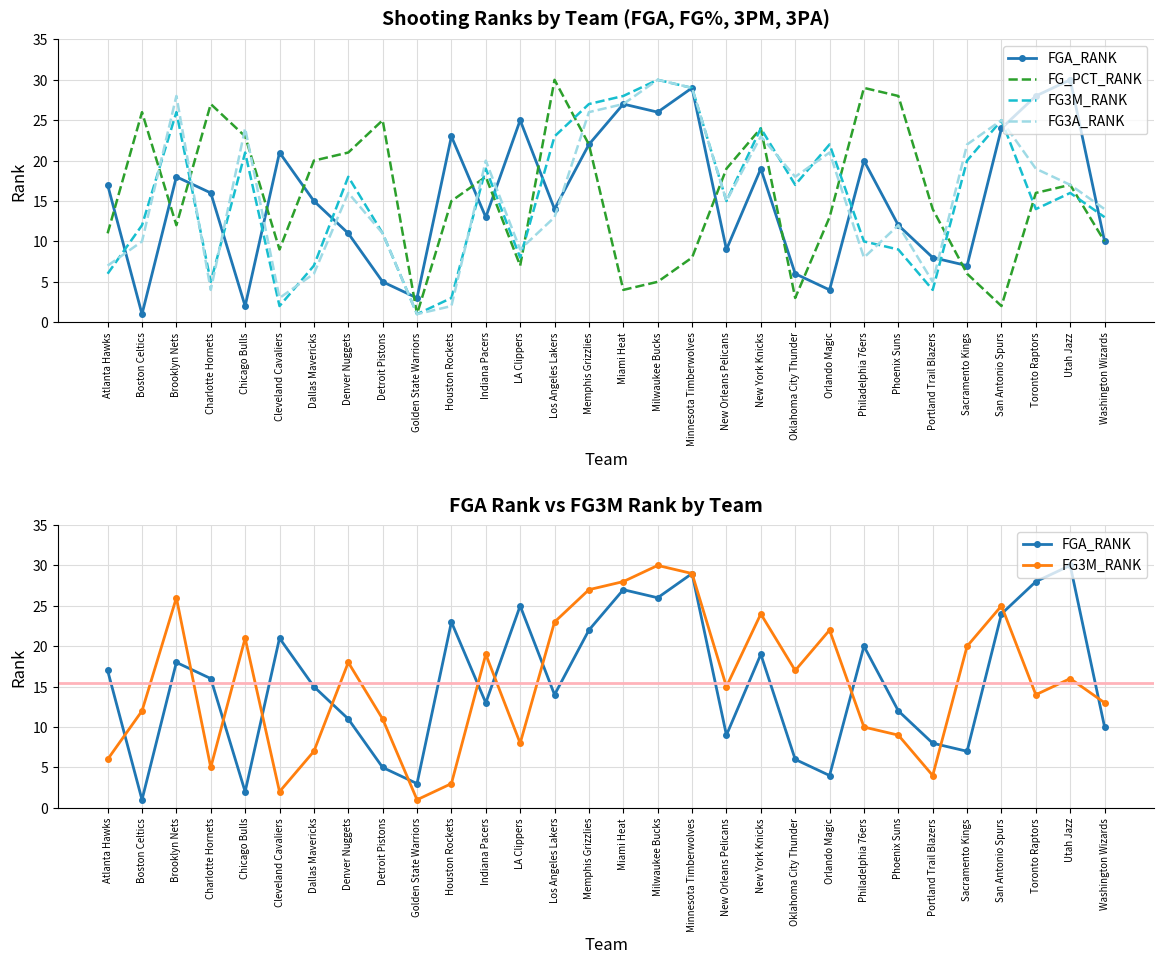

Which series changed the most between Sacramento Kings and Toronto Raptors?

FGA_RANK